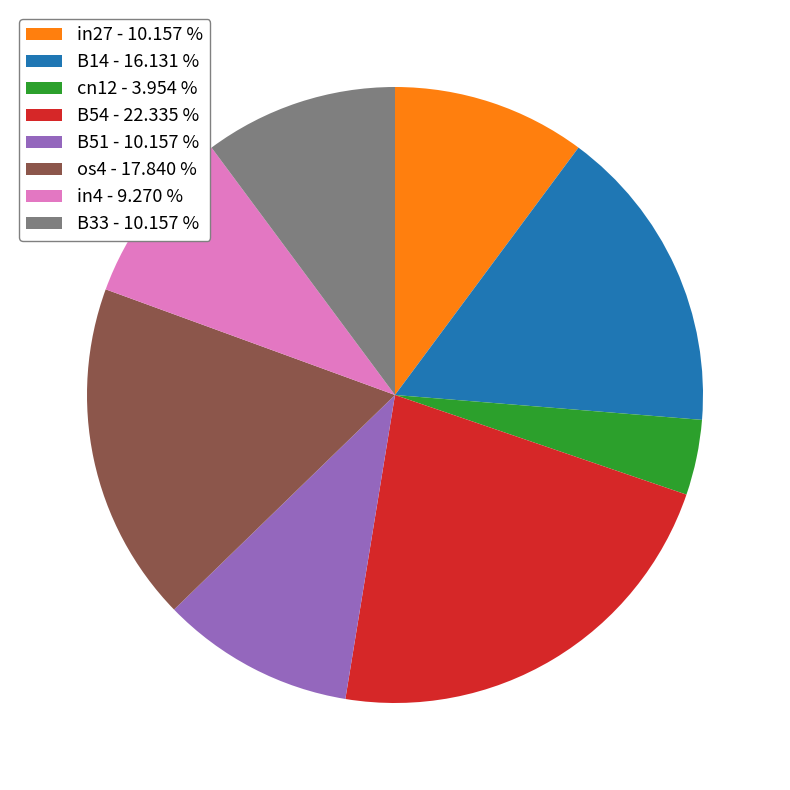

Is there any slice that represents more than half of the pie?

No